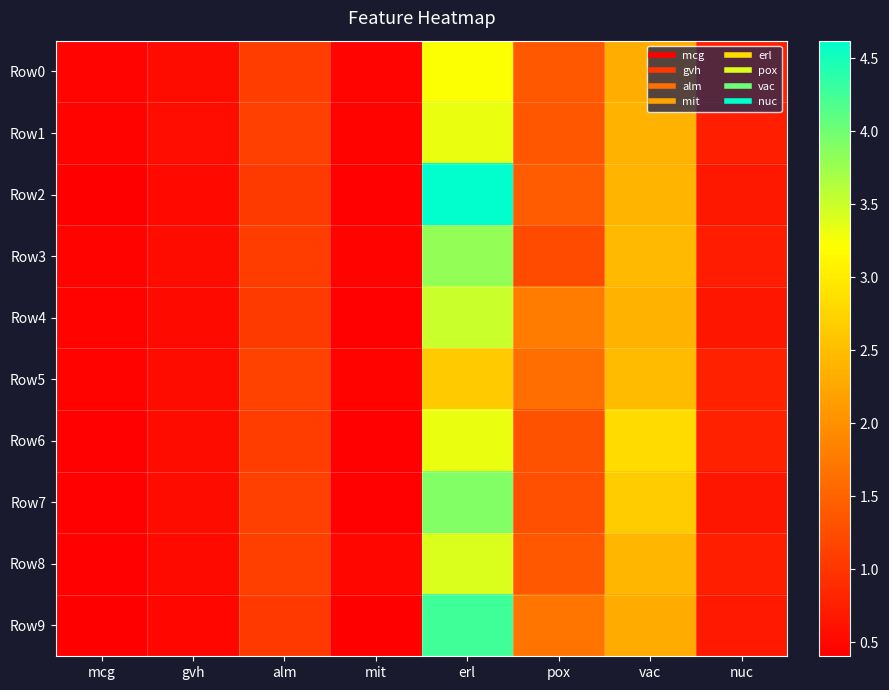

Count the number of categories in the chart.

8